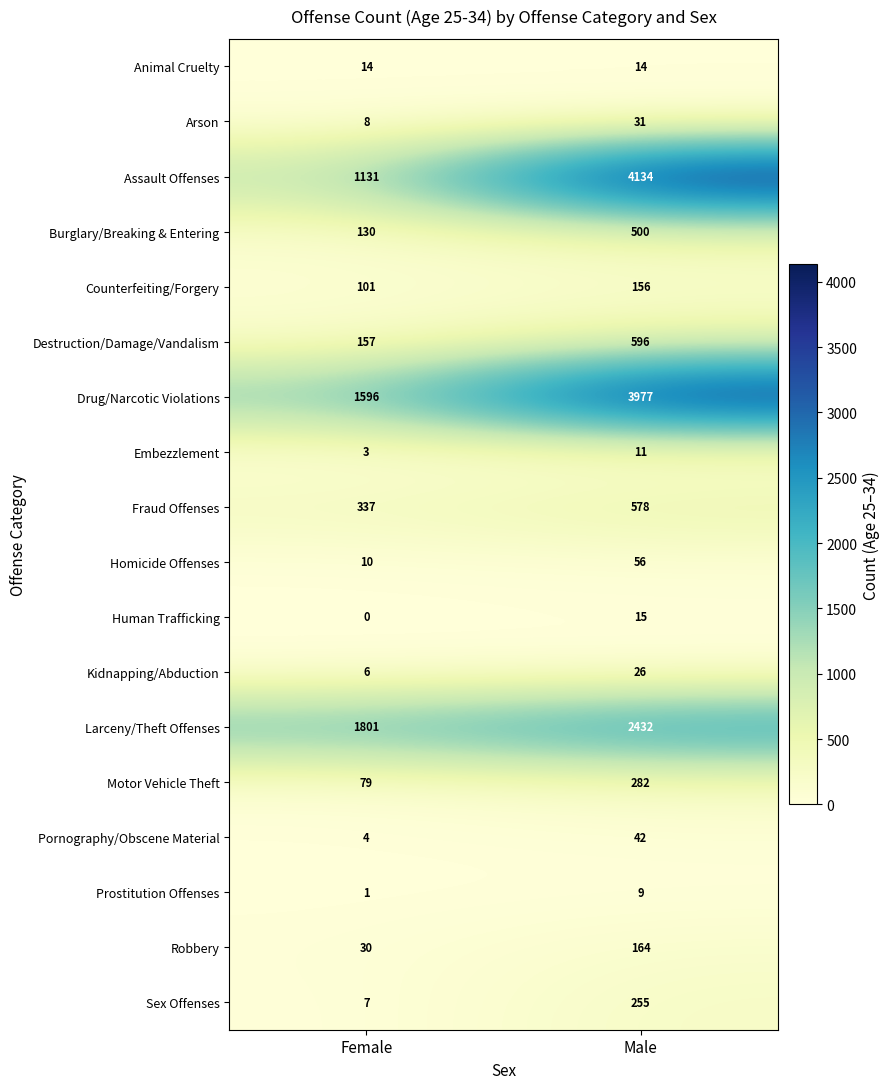

What is the approximate value of Motor Vehicle Theft at Female, to the nearest 50?

100